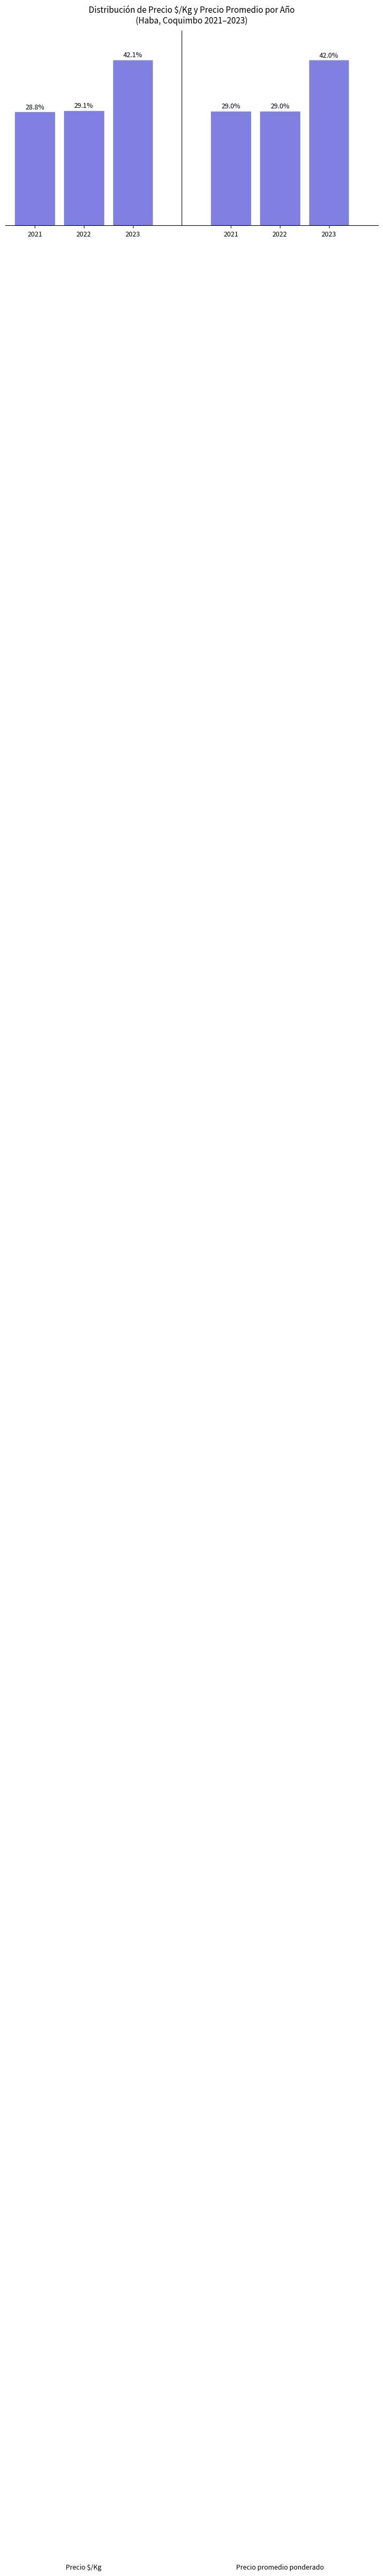

Reading left to right, what are all the values shown in this chart?

2021=28.8	2022=29.1	2023=42.1	2021=29.0	2022=29.0	2023=42.0